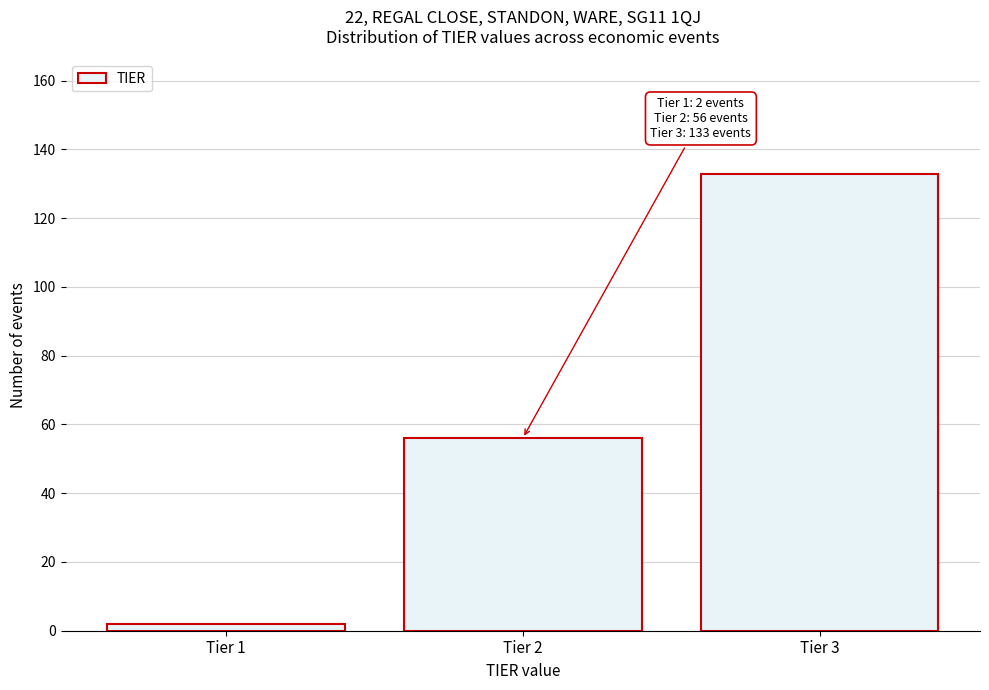

Reading right to left, extract all data points from this chart.

Tier 3=133	Tier 2=56	Tier 1=2